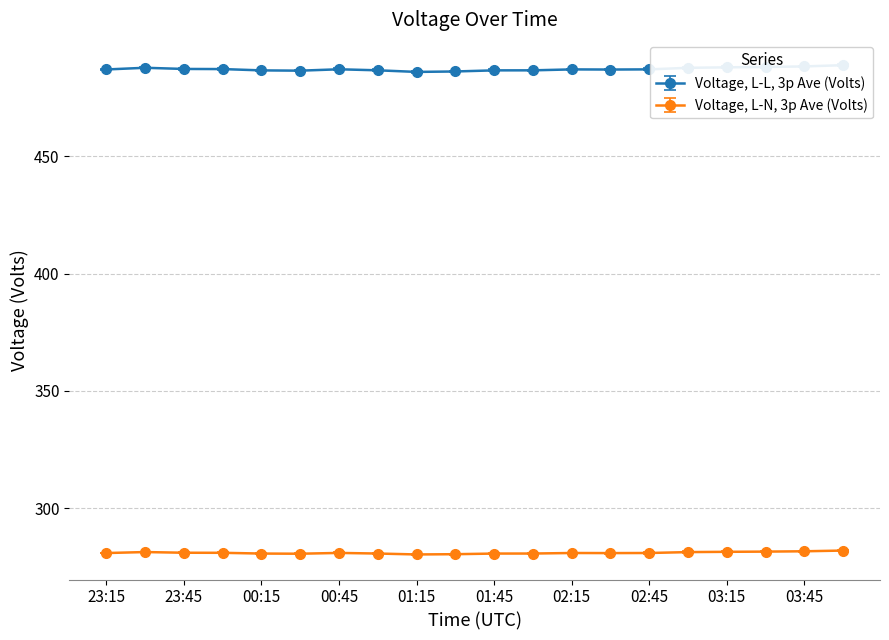

What is the difference between the highest and lowest values at 23:30?

206.2